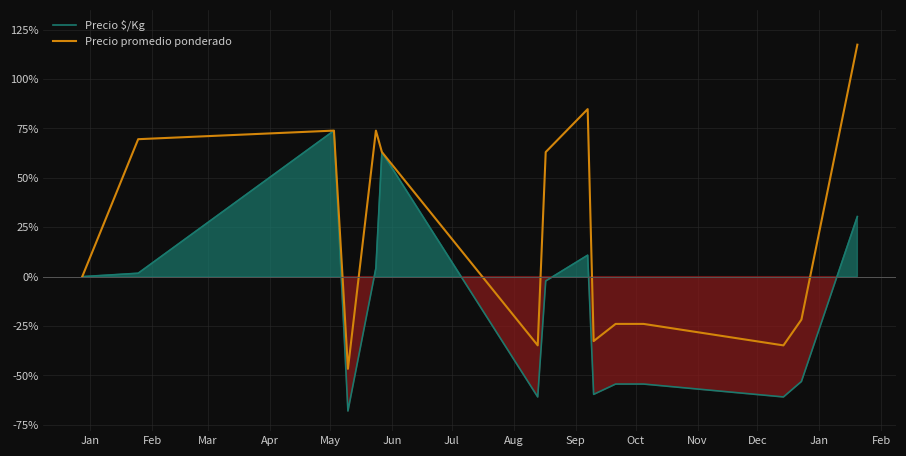

True or false: Precio $/Kg has a value of 74.2 at Jan.

False